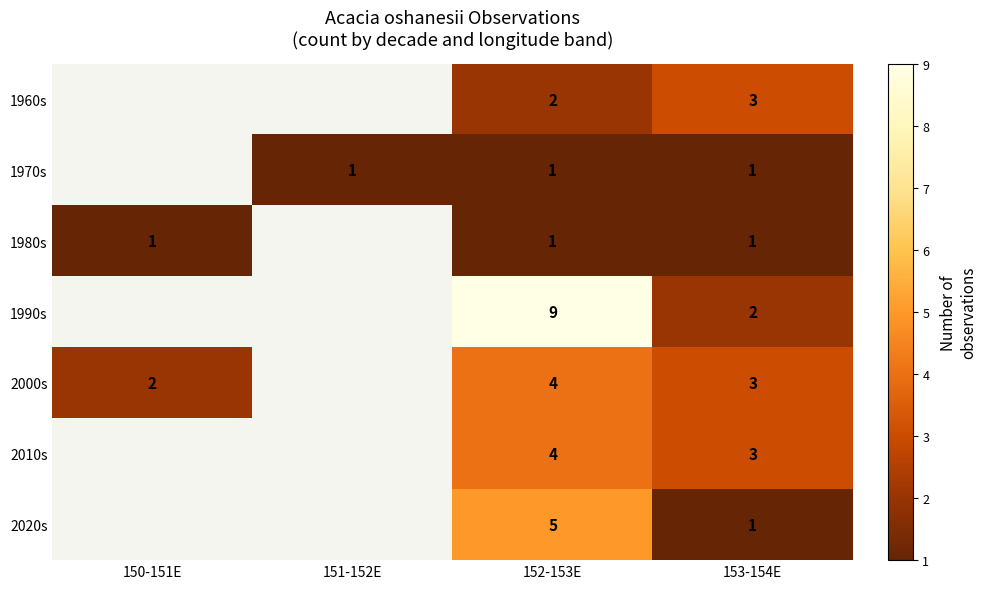

Which series changed the most between 152-153E and 153-154E?

1990s